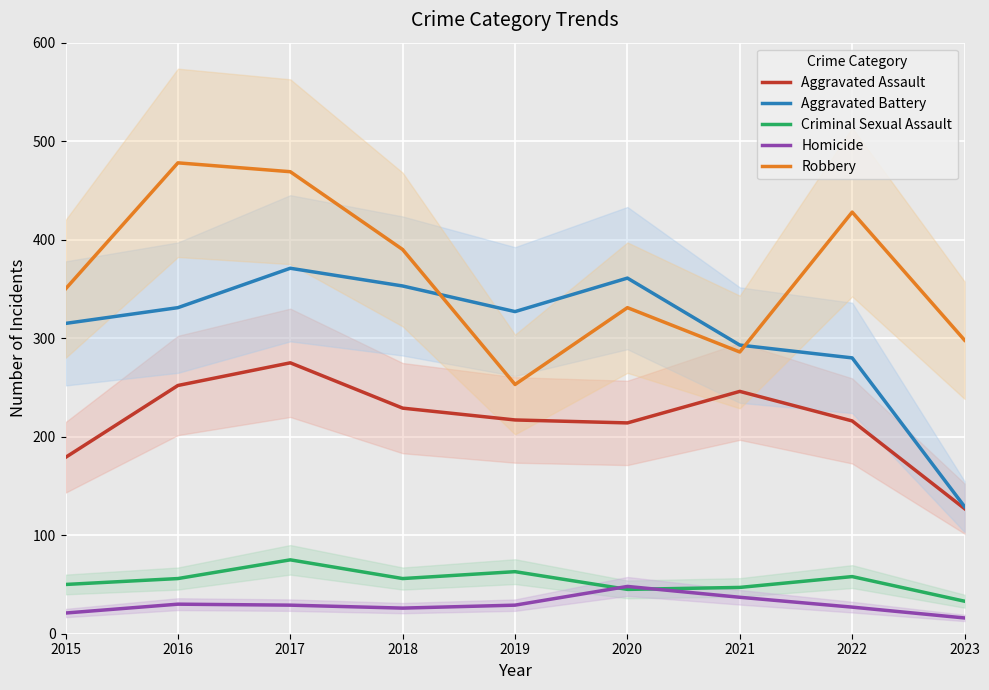

The value of Aggravated Assault at 2020 is 214. True or false?

True